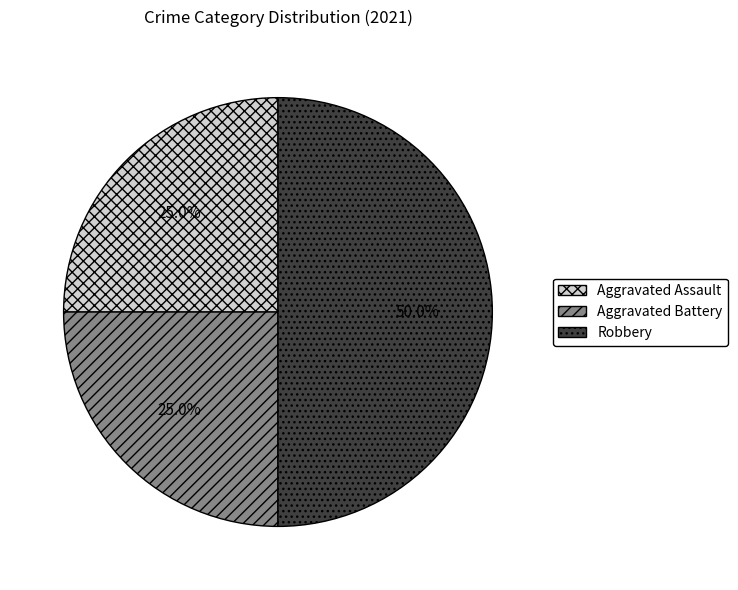

True or false: Robbery accounts for 38% of the total.

False